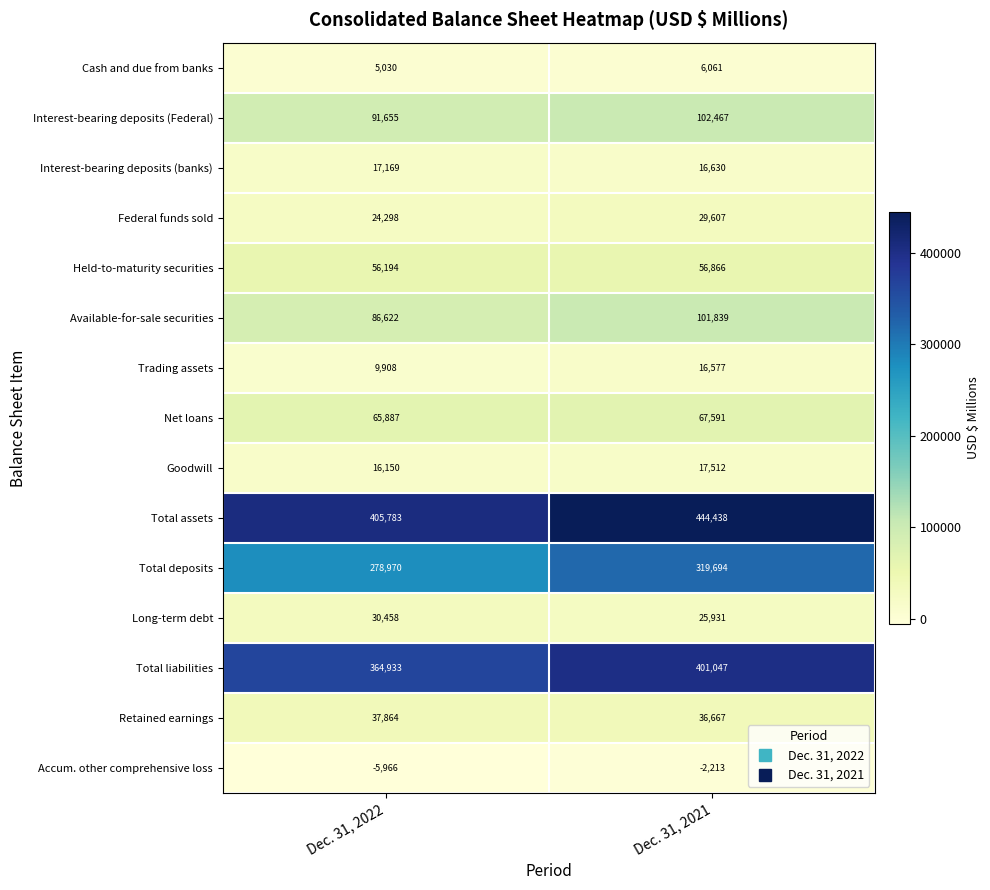

True or false: Cash and due from banks has a value of 5030 at Dec. 31, 2022.

True